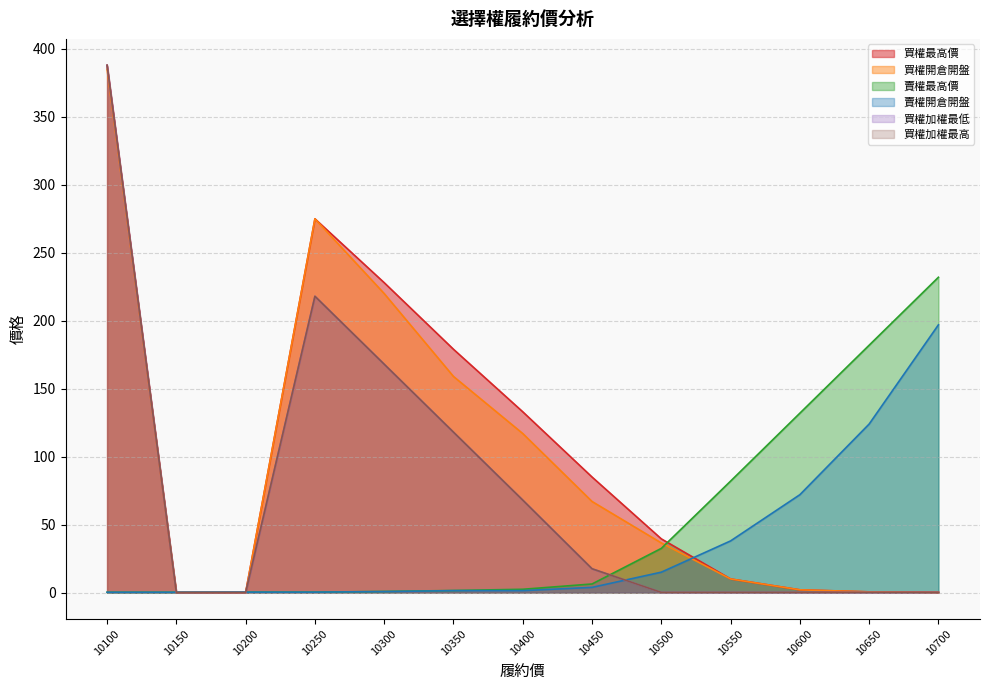

Does the chart have visible grid lines?

Yes